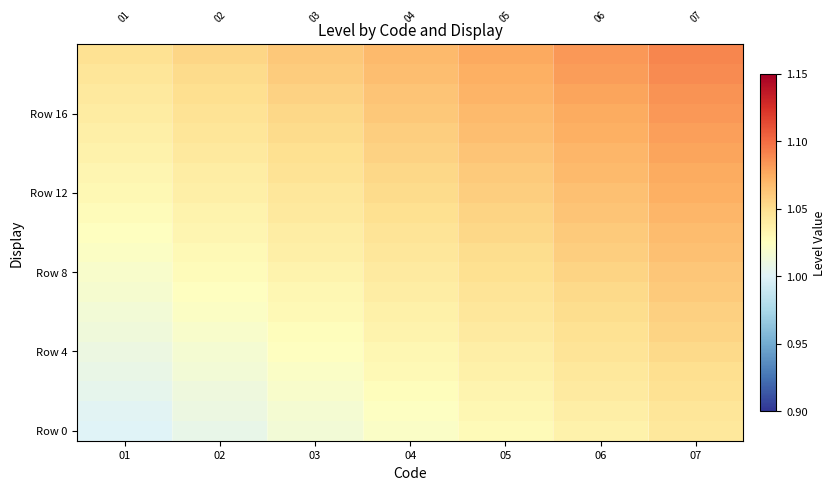

What is the sum of all Row 12 values?

7.4